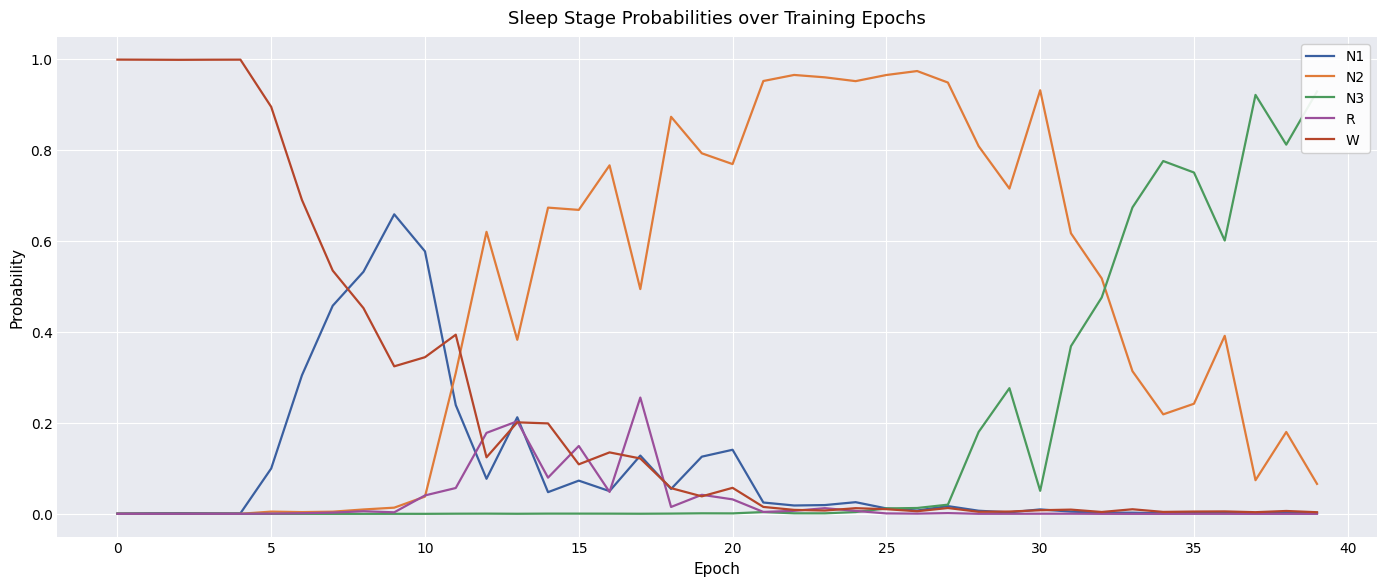

How many lines are shown in the chart?

5